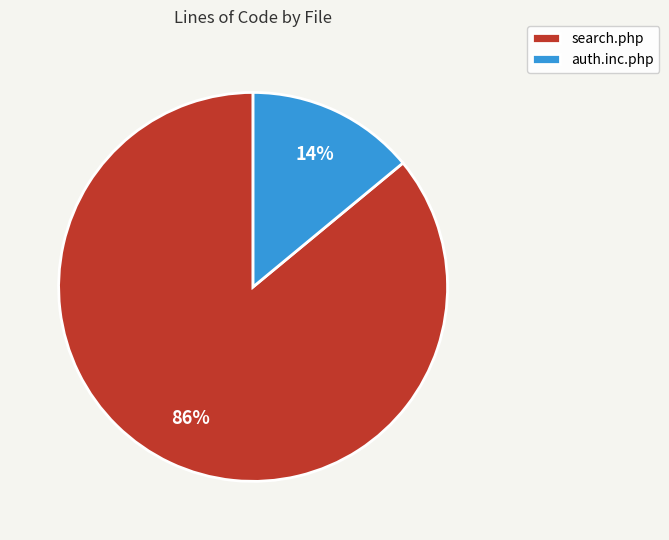

Rank the categories by value from highest to lowest.

search.php, auth.inc.php